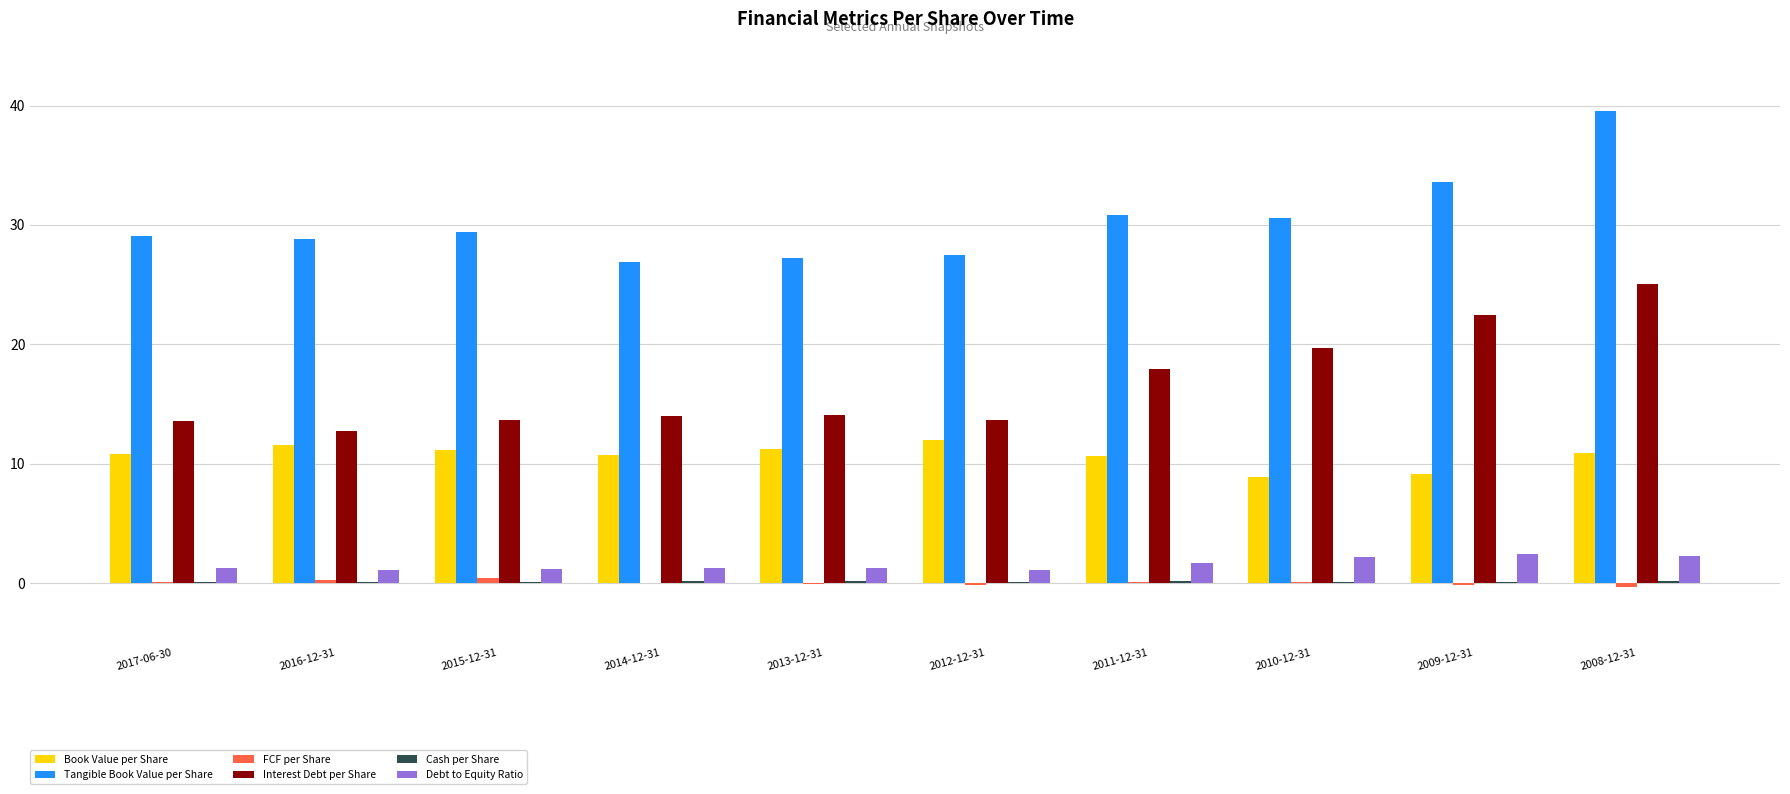

How many groups of bars are there?

10